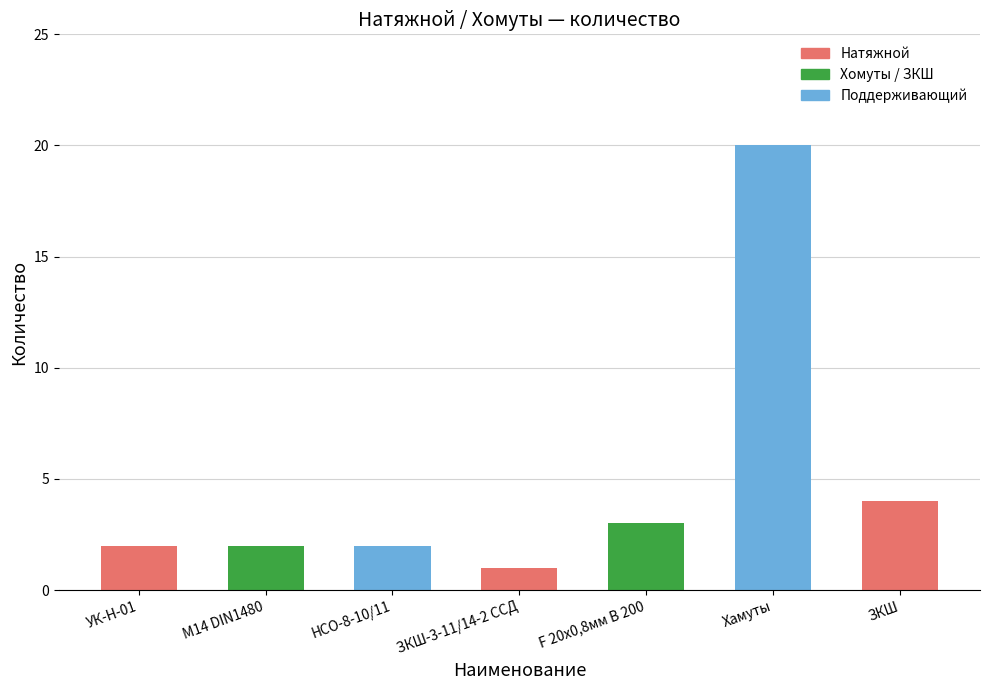

Where is the data nearest to the value 10?

ЗКШ